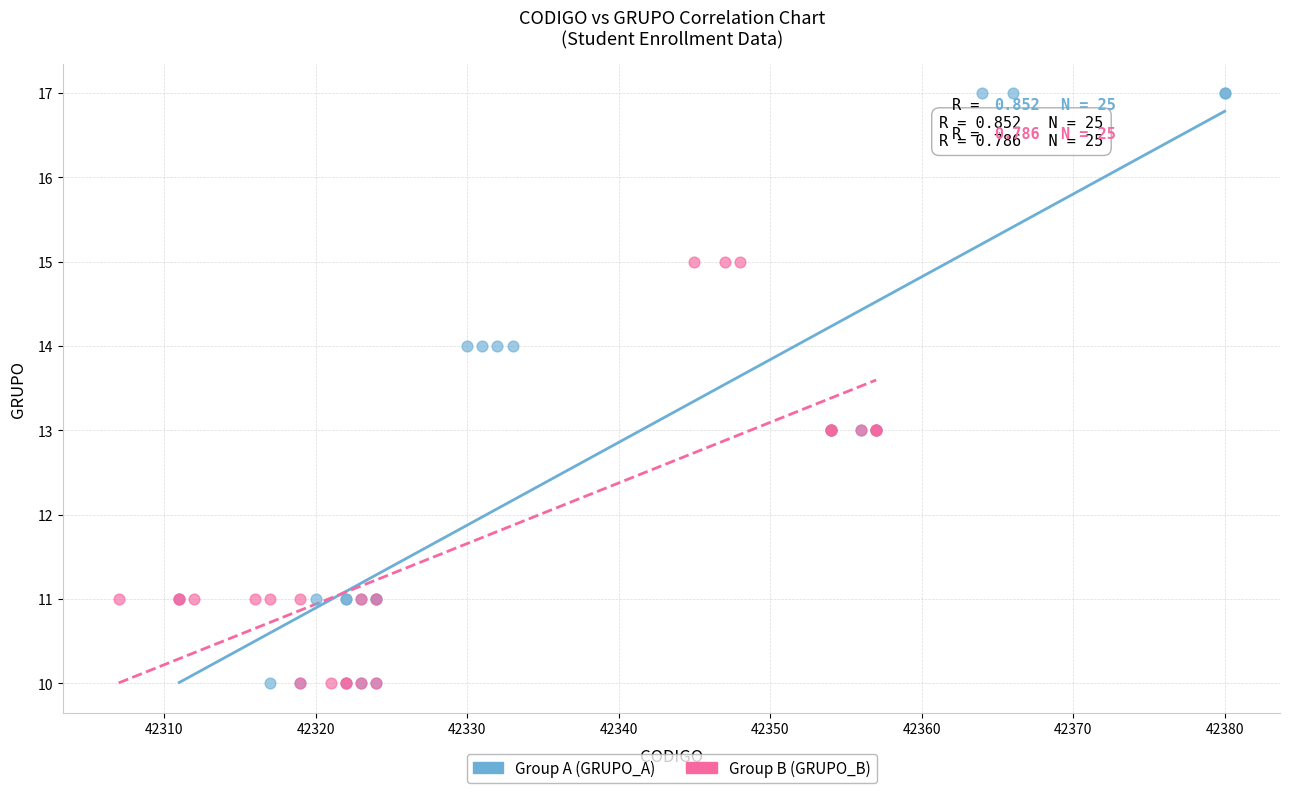

Which series reaches the maximum Y coordinate?

Group A (GRUPO_A)